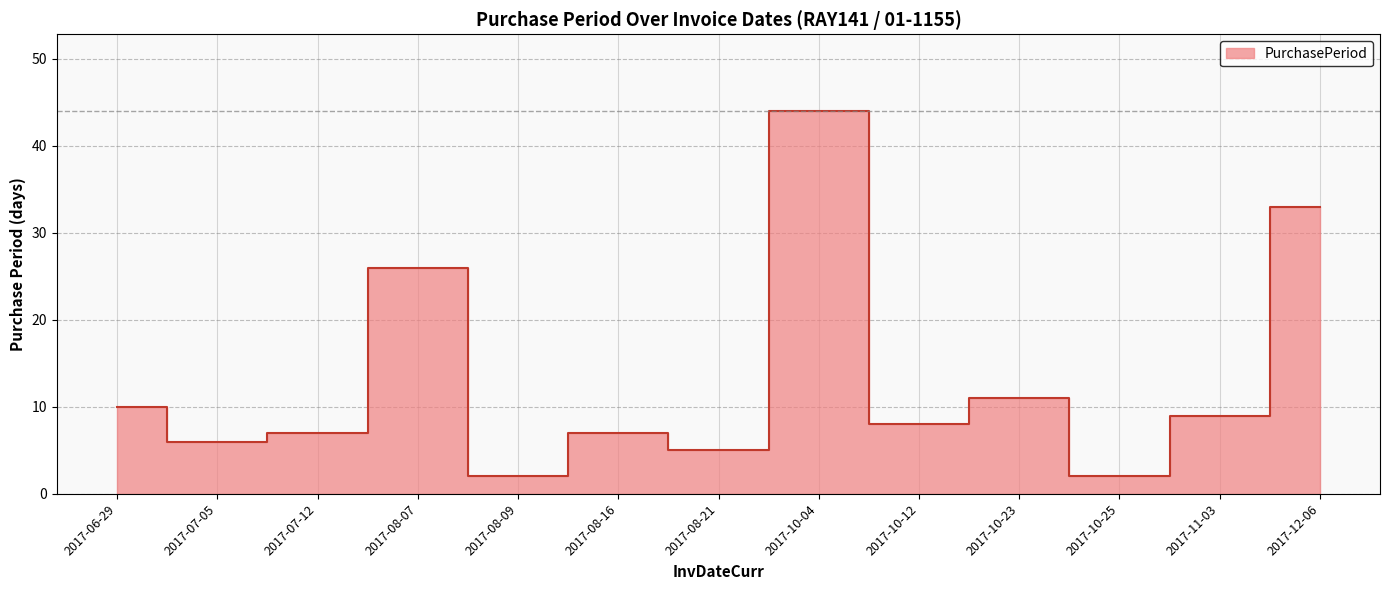

What is the label of the 3rd point from the right?

2017-10-25